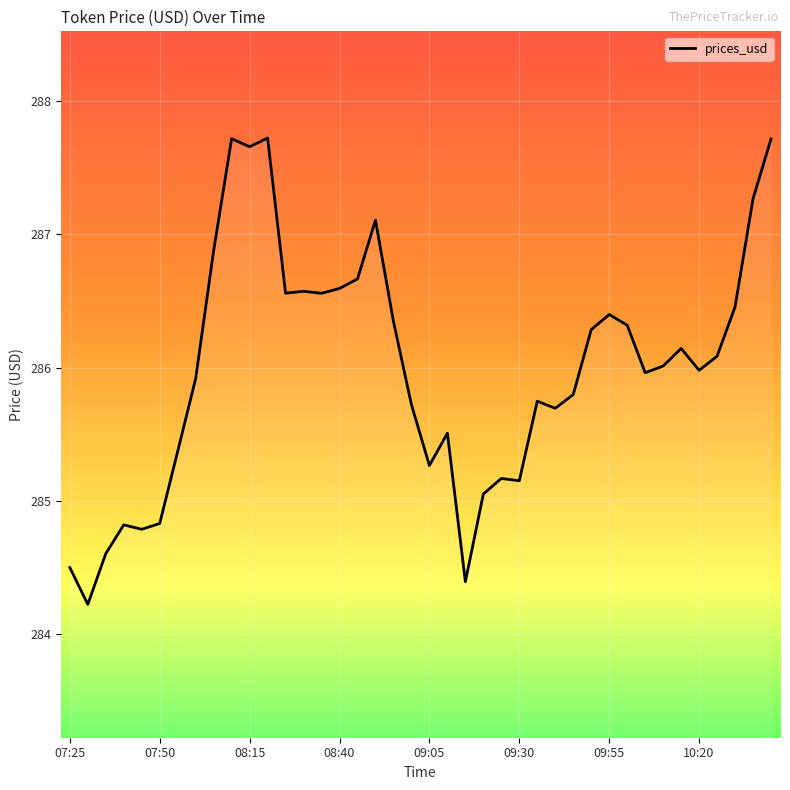

What is the minimum value shown in the chart?

284.2